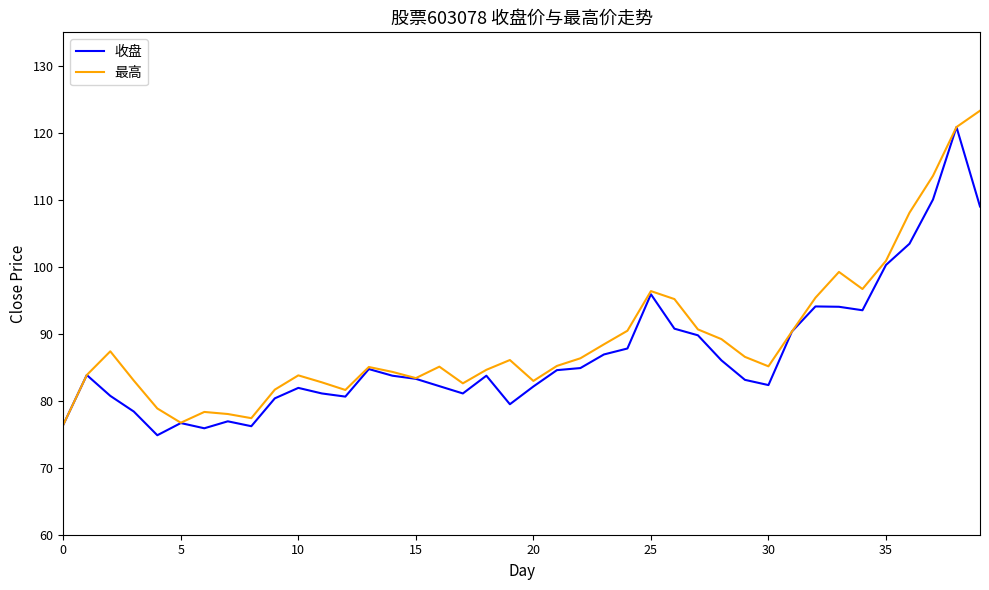

What is the greatest value displayed?

123.3